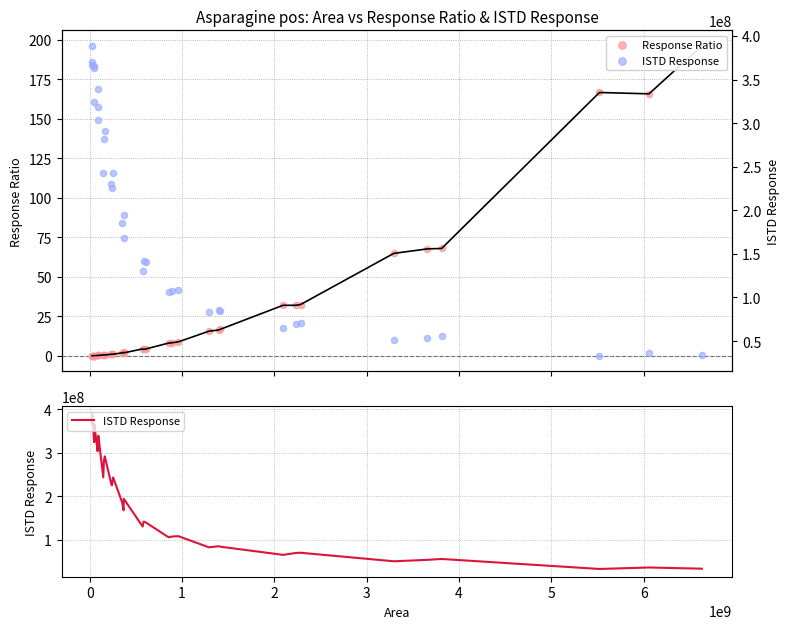

Which series has the largest total across all categories?

ISTD Response